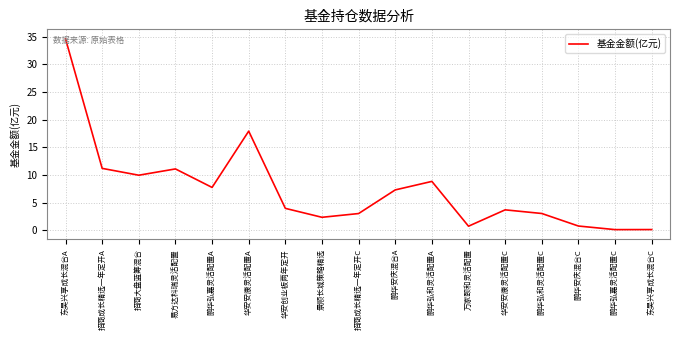

What is the difference between the values at 招商成长精选一年定开C and 鹏华弘嘉灵活配置C?

2.9